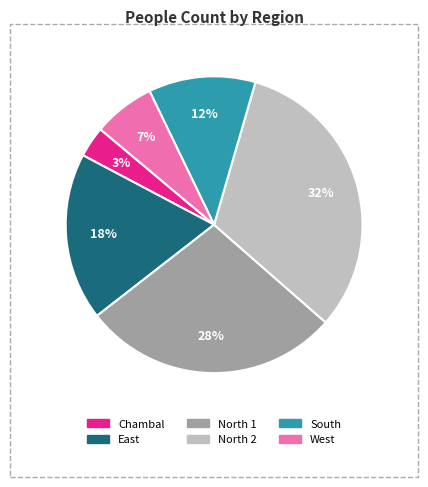

Which has a higher value, South or Chambal?

South